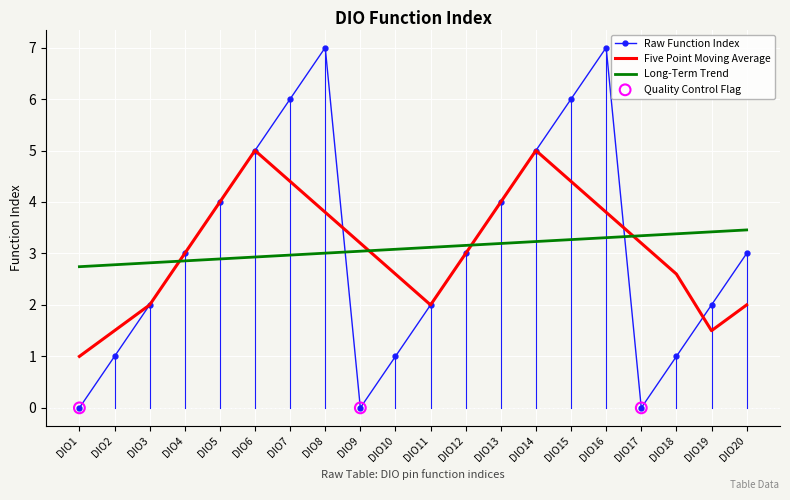

What is the spread (max minus min) of values at DIO8?

4.0